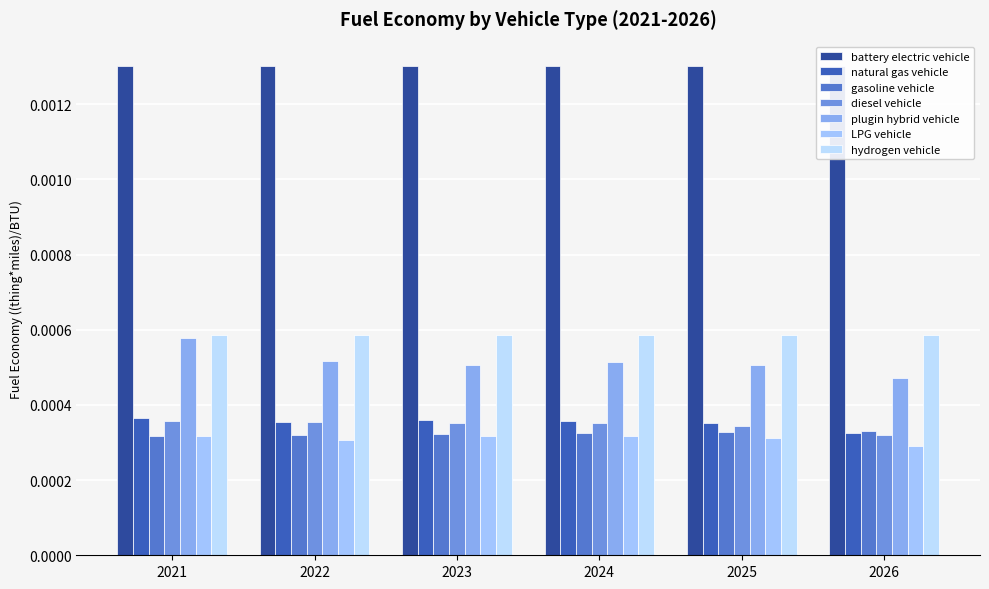

How many bars are there in total?

30